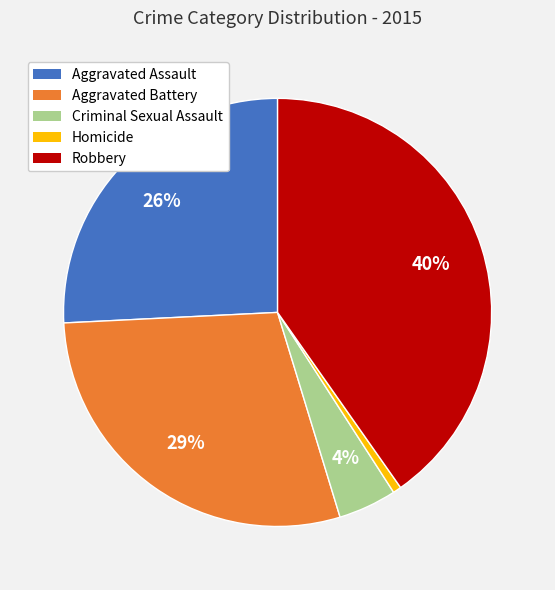

Count the number of slices in the pie.

5